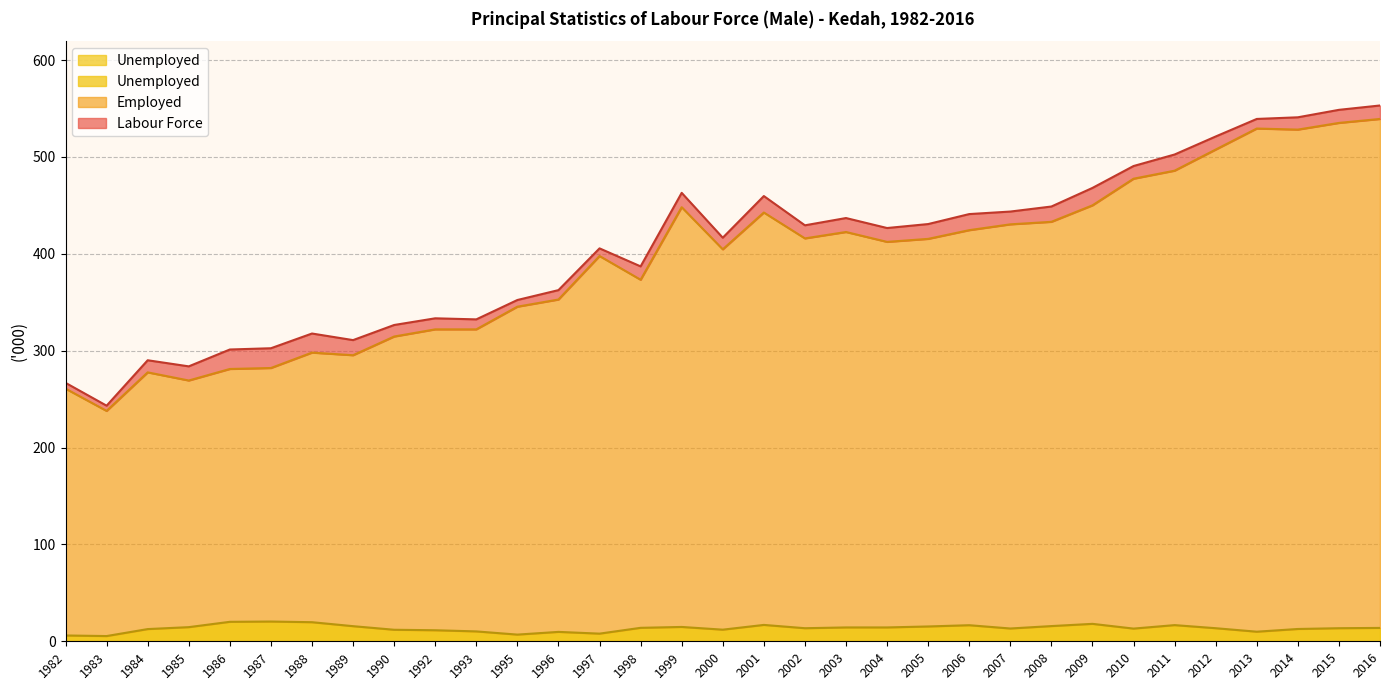

True or false: Unemployed has more than 1 points higher than both neighbors.

True